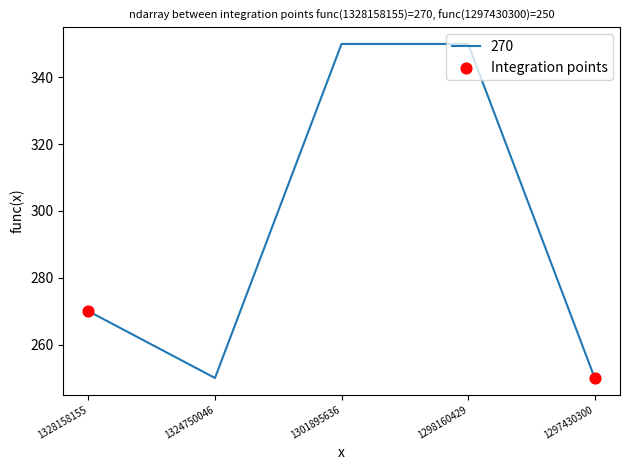

What is the change in value from 1328158155 to 1324750046?

-20